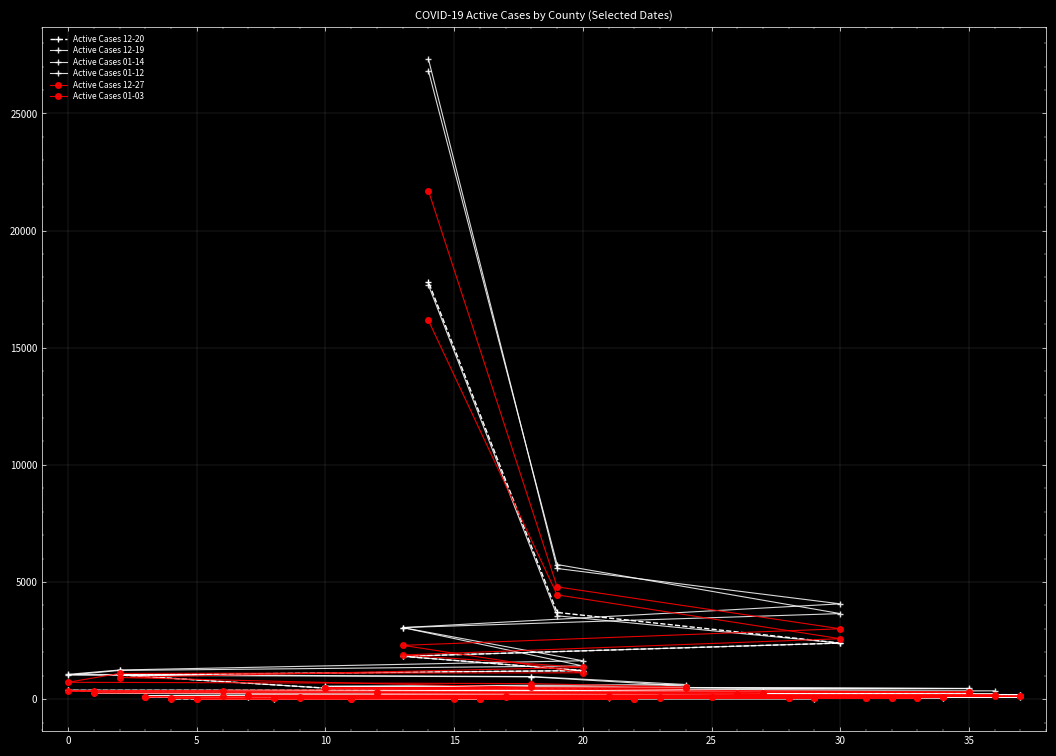

Which series has the widest spread of values?

Active Cases 01-14